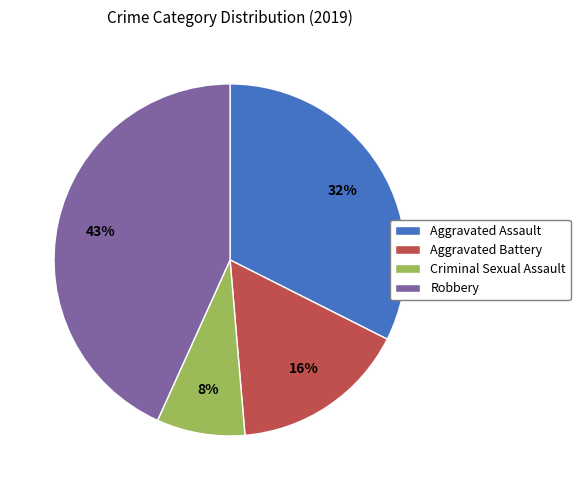

Do Aggravated Assault and Aggravated Battery together represent more than half of the pie?

No